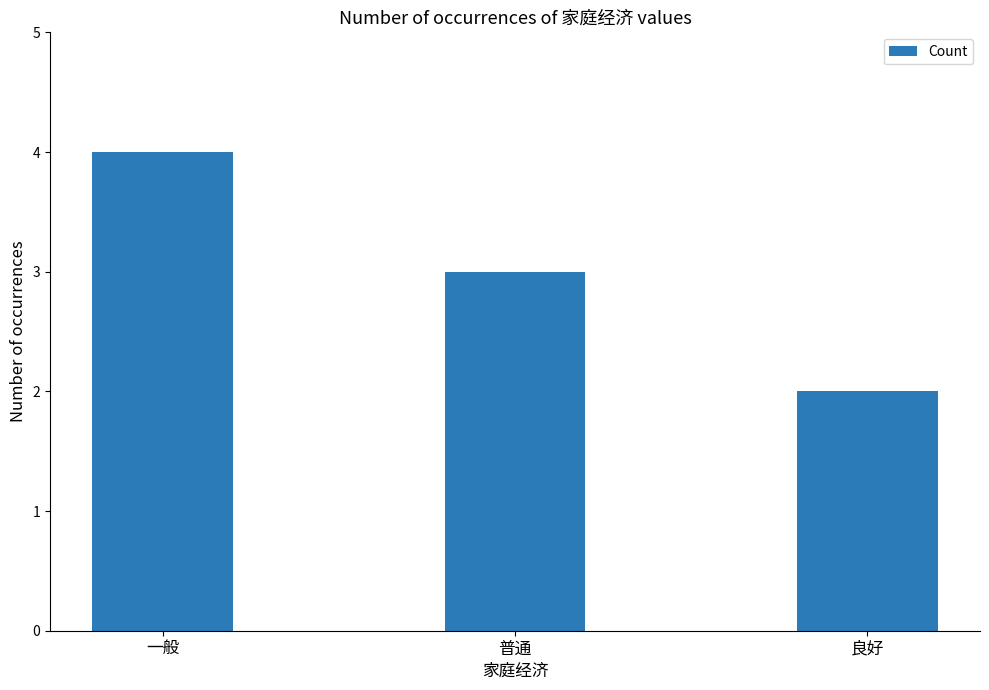

What is the approximate value at 普通?

3